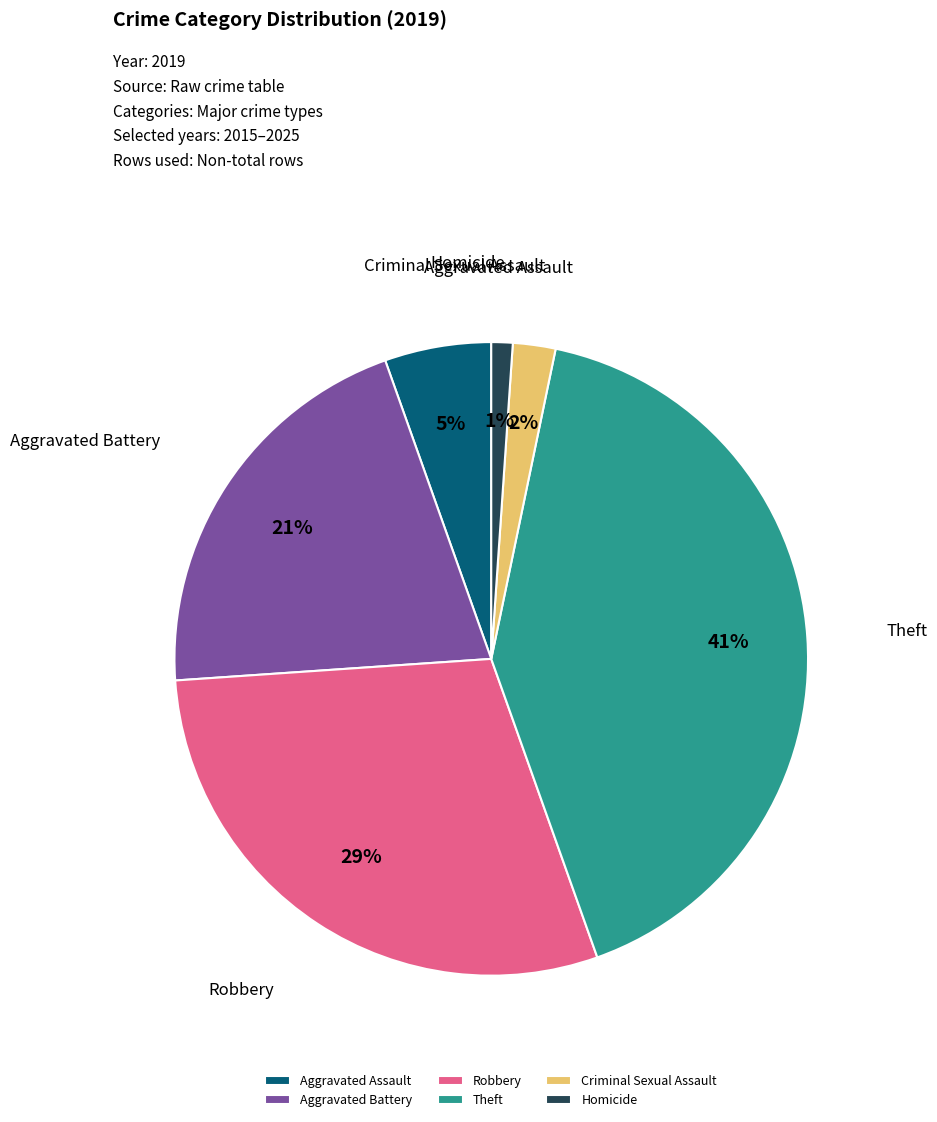

Rank the categories by value from highest to lowest.

Theft, Robbery, Aggravated Battery, Aggravated Assault, Criminal Sexual Assault, Homicide